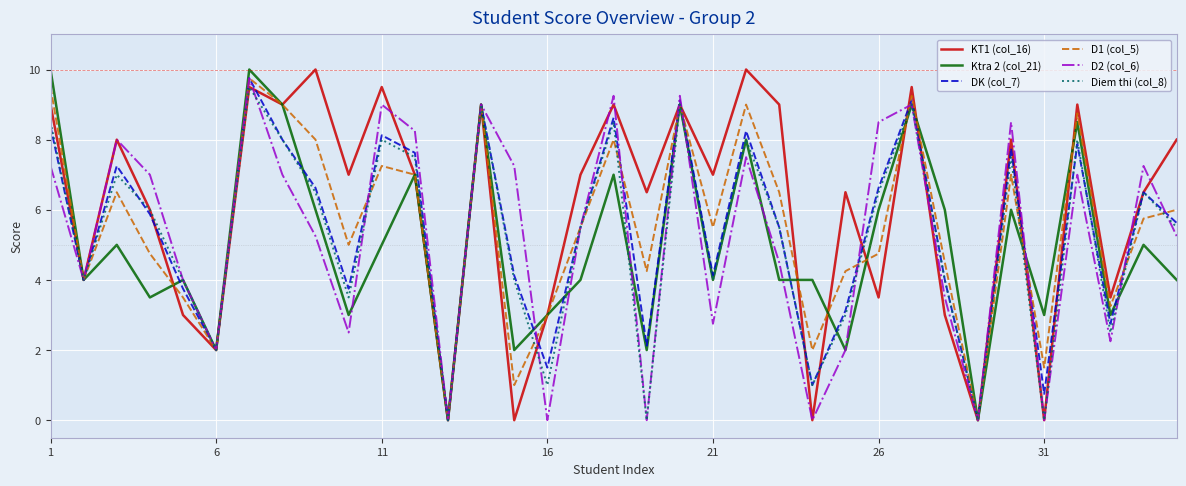

After their last crossing, which series has the higher values: D1 (col_5) or Ktra 2 (col_21)?

D1 (col_5)